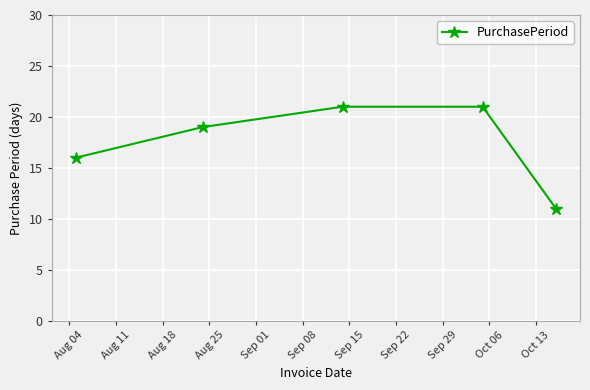

What is the sum of all values?

88